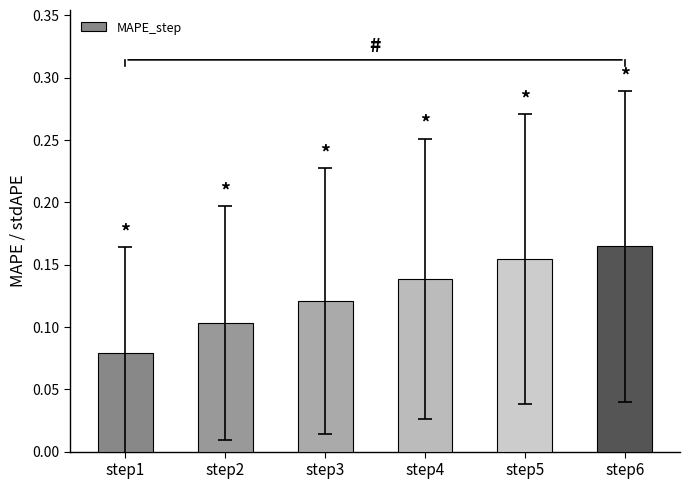

List the labels in order of value, smallest first.

step1, step2, step3, step4, step5, step6